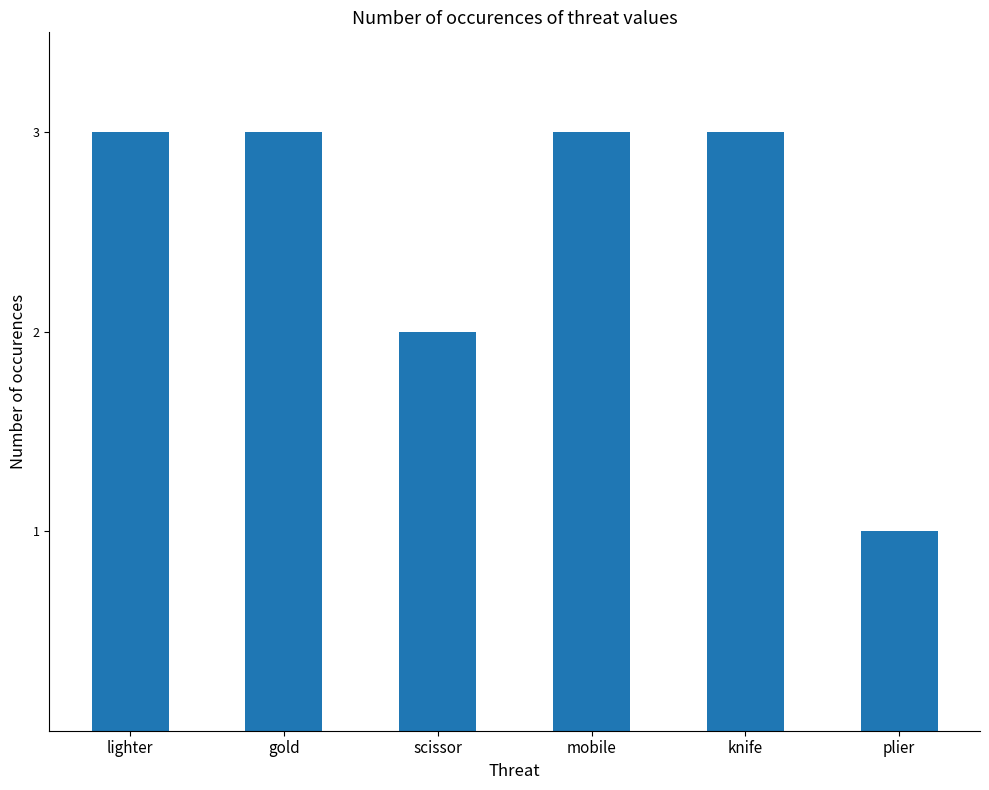

At which category does the chart reach its minimum across all series?

plier